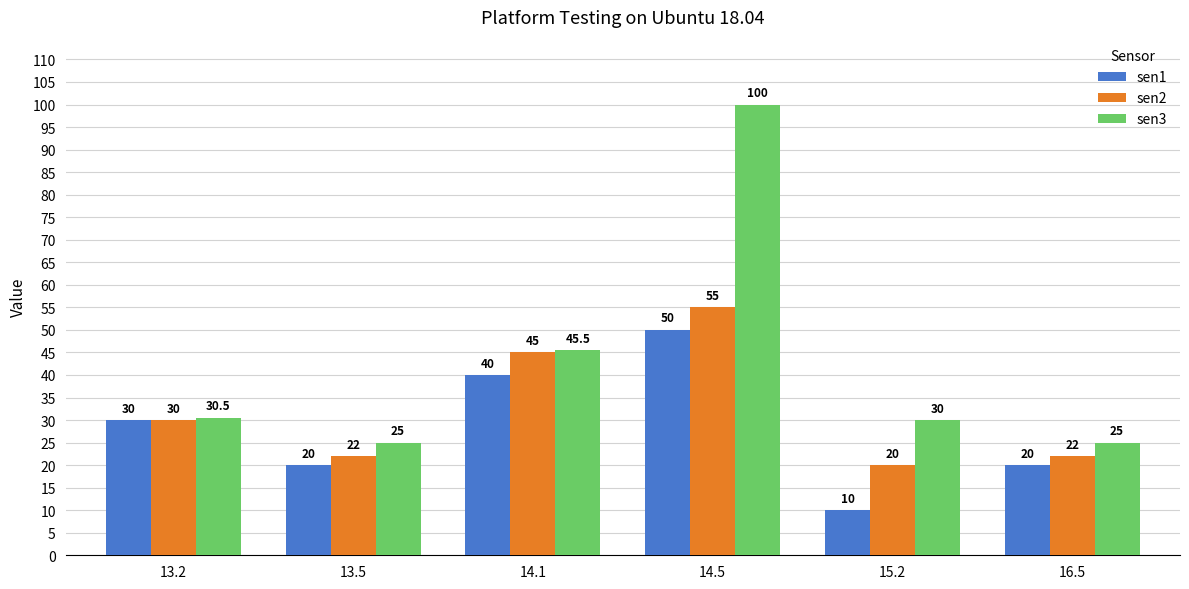

At which label is sen2 closest to 37?

13.2